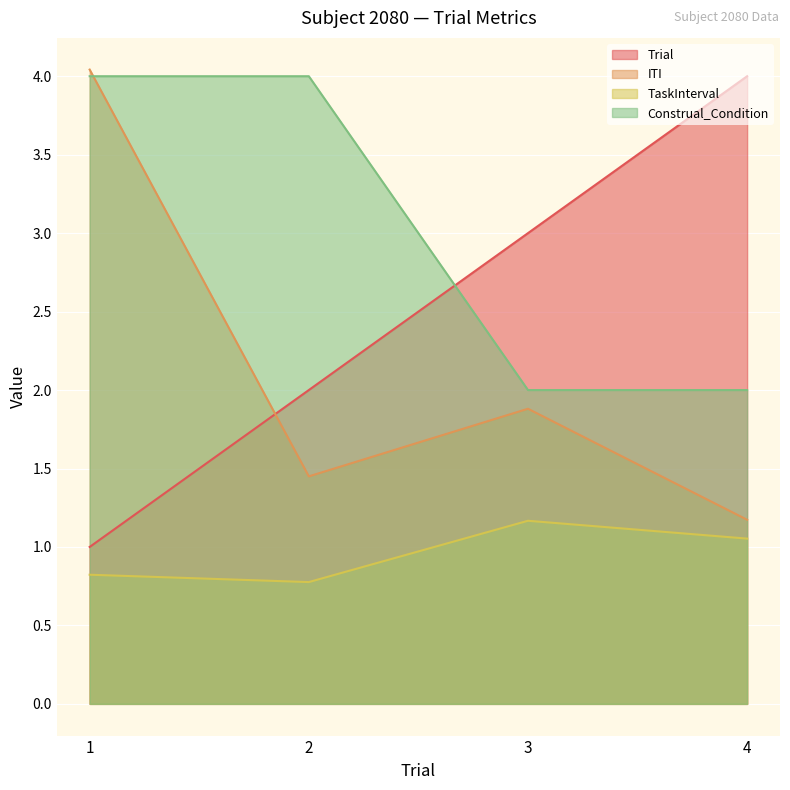

Reading right to left, list all the values displayed in this chart.

Trial: 4.0	3.0	2.0	1.0
ITI: 1.2	1.9	1.4	4.0
TaskInterval: 1.1	1.2	0.8	0.8
Construal_Condition: 2.0	2.0	4.0	4.0